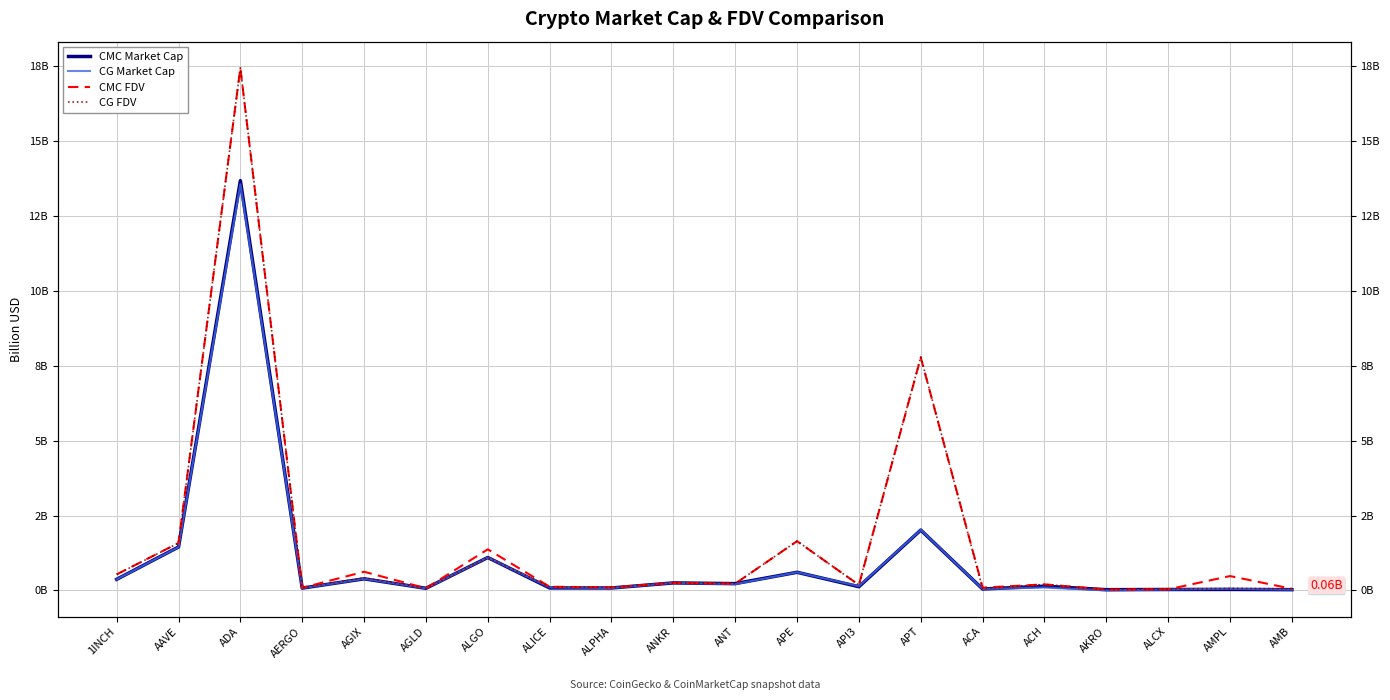

True or false: CG FDV and CG Market Cap intersect in this chart.

False